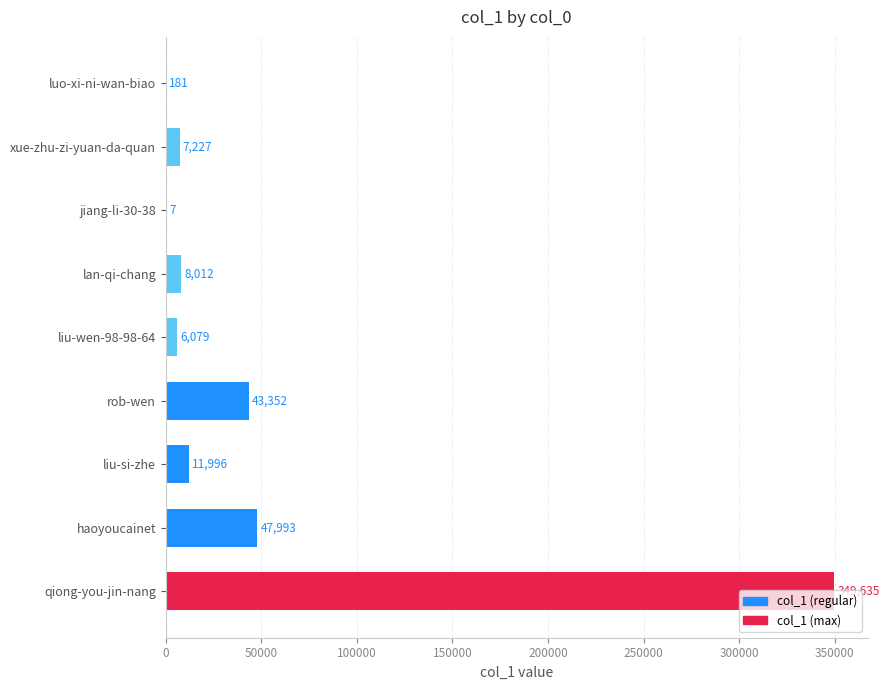

How many distinct data groups are displayed?

1